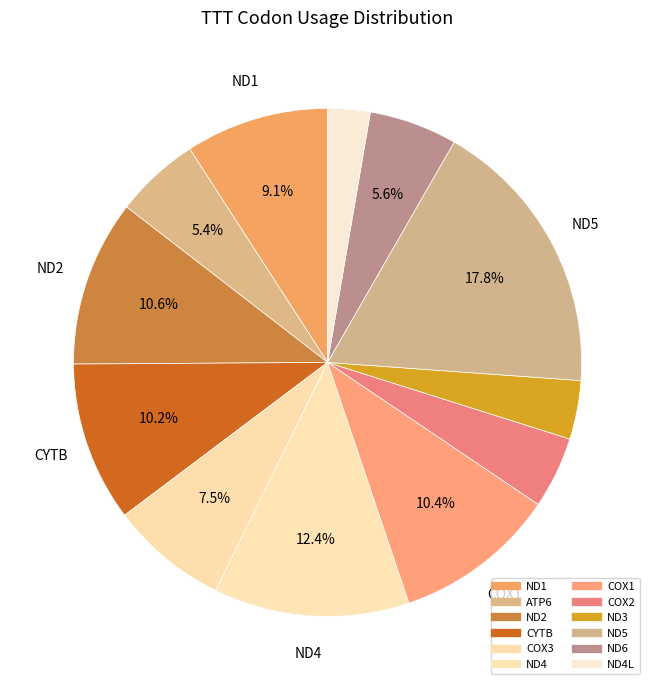

How many slices are in this pie chart?

12